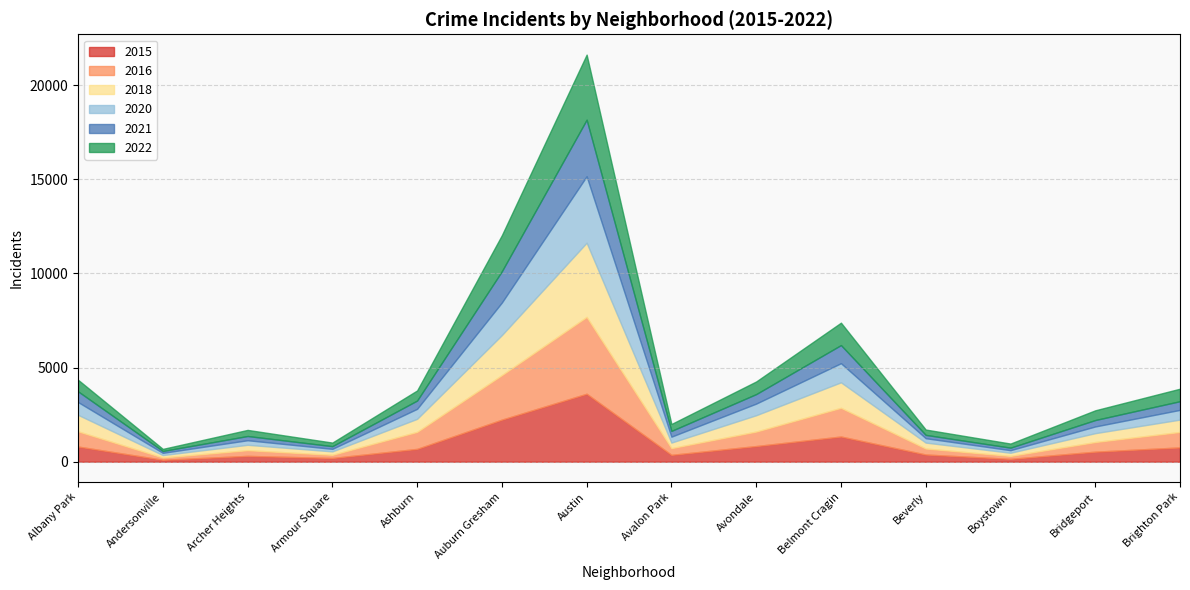

At which label is 2022 closest to 1783?

Auburn Gresham